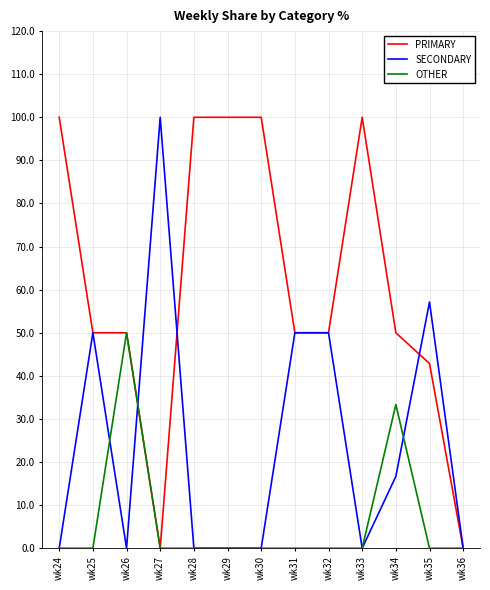

What is the maximum value shown in the chart?

100.0